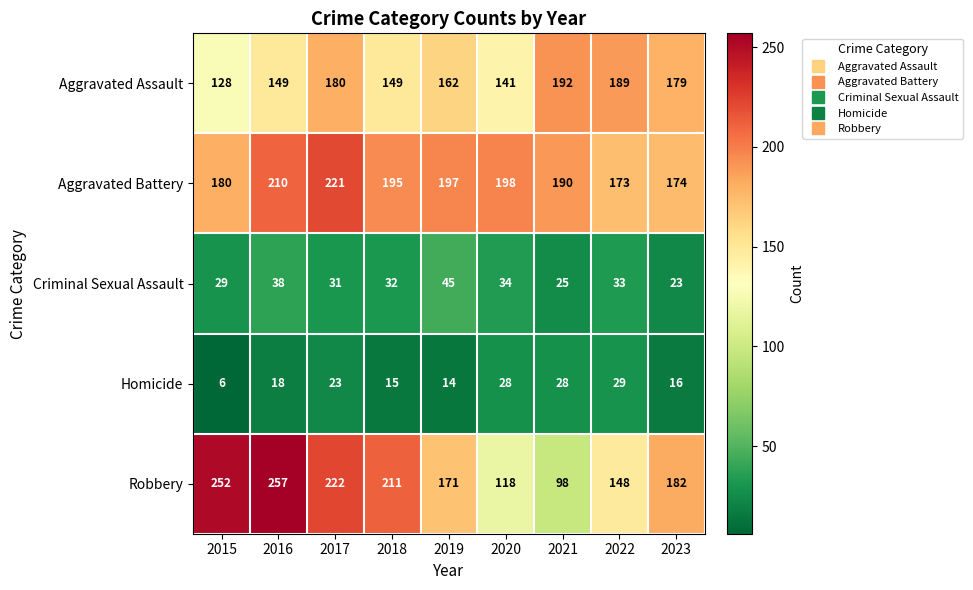

What is the difference between the Aggravated Assault values at 2019 and 2023?

17